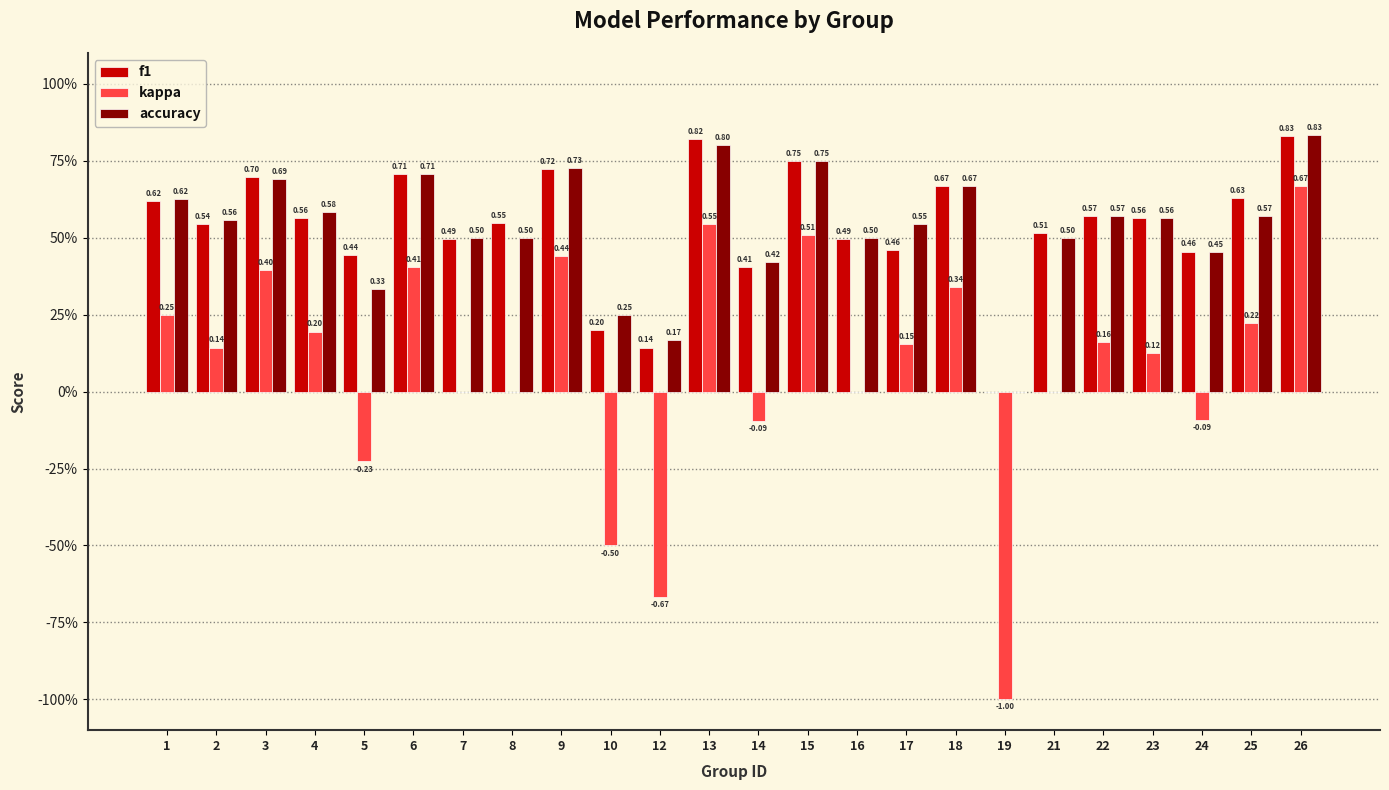

What is the value of the accuracy bar at the 22nd from the left?

0.5